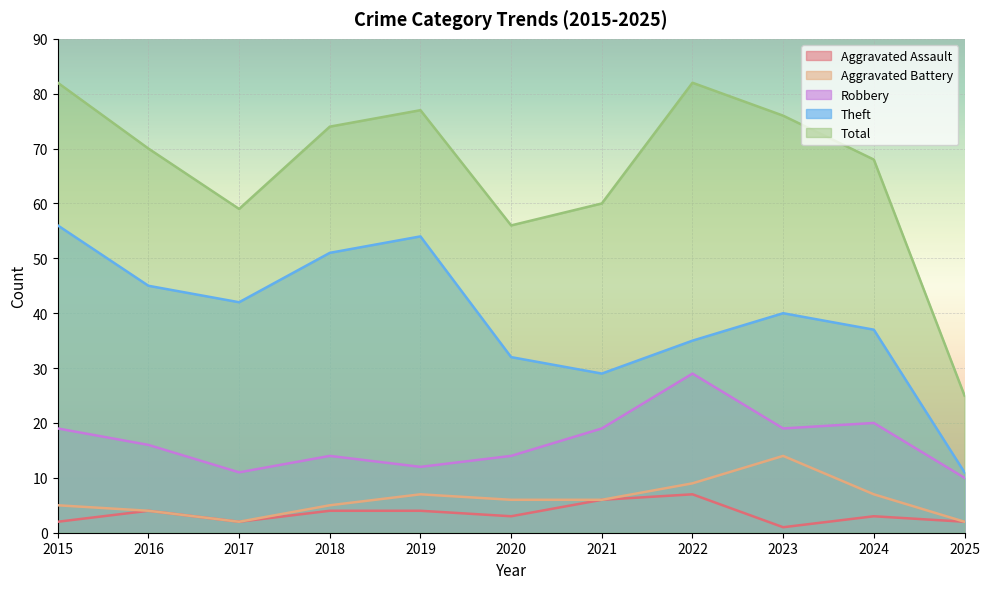

What is the sum of all Total values?

729